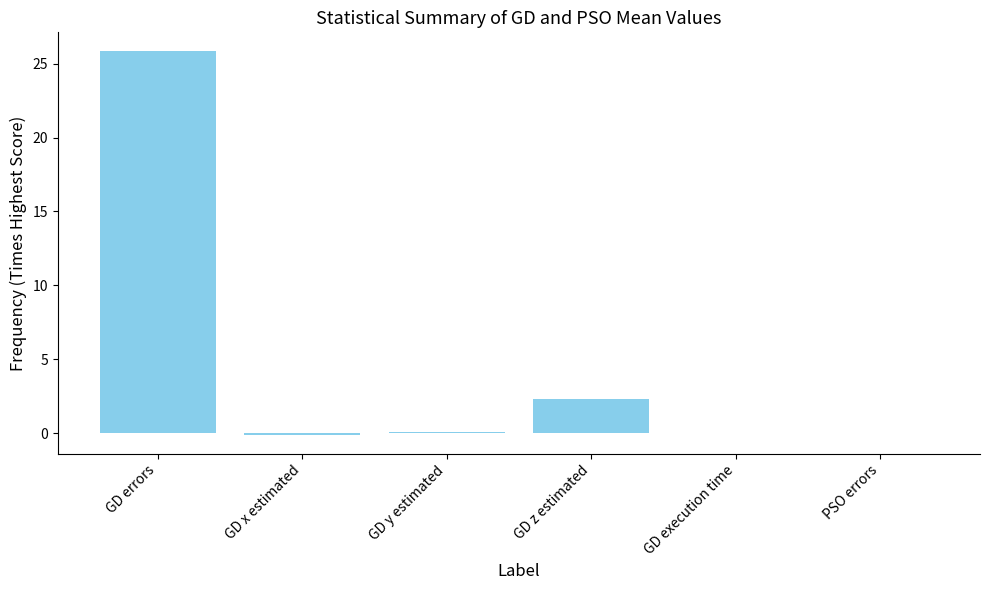

What is the sum of all values?

28.1